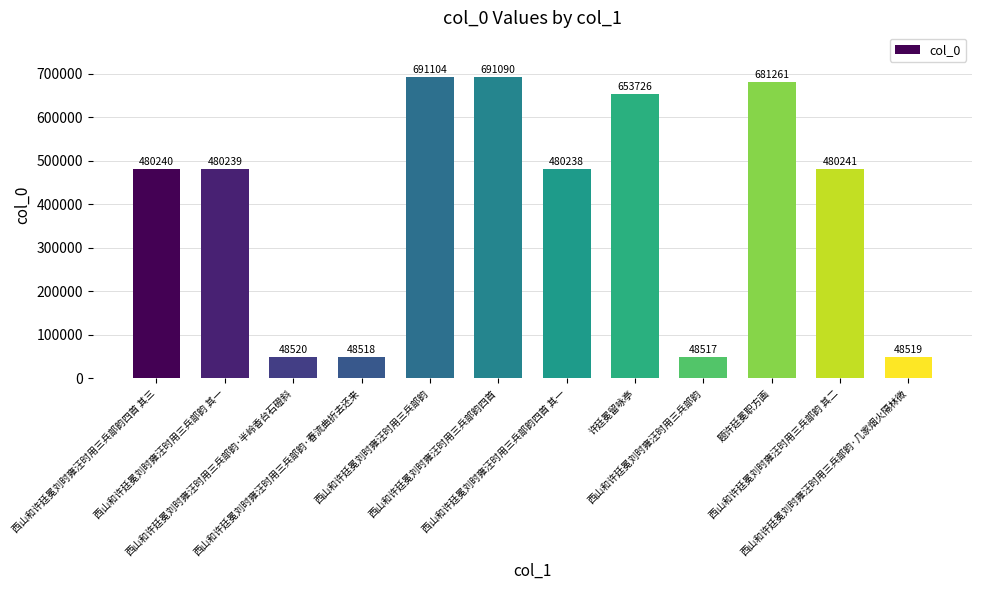

The chart shows a value of 86216 at 西山和许廷冕刘时雍汪时用三兵部韵·几家烟火隔林微. True or false?

False